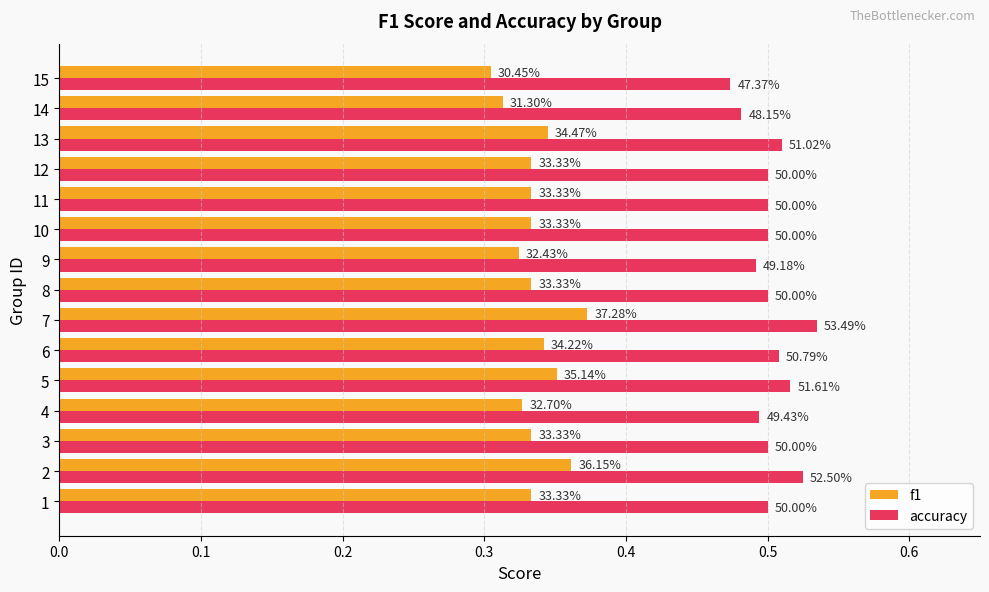

What are all the series names shown in the legend?

f1, accuracy